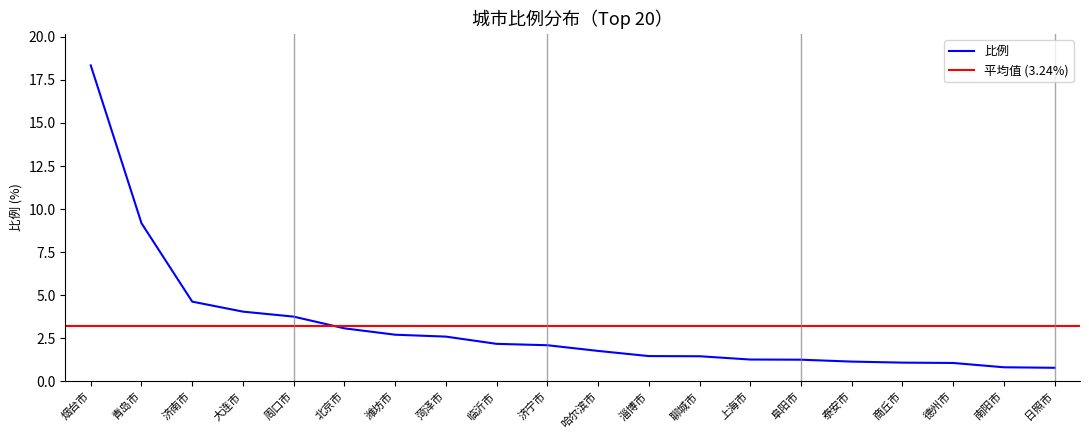

List the labels in order of value, smallest first.

日照市, 南阳市, 德州市, 商丘市, 泰安市, 阜阳市, 上海市, 聊城市, 淄博市, 哈尔滨市, 济宁市, 临沂市, 菏泽市, 潍坊市, 北京市, 周口市, 大连市, 济南市, 青岛市, 烟台市